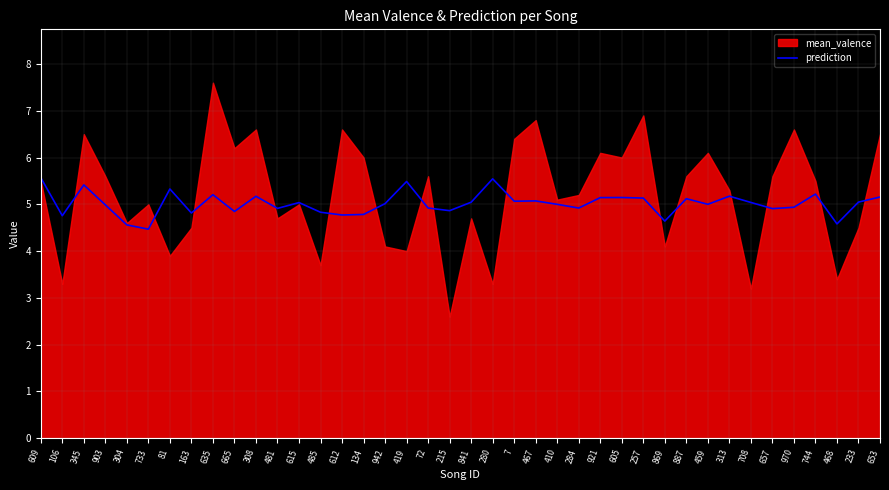

Approximately how many times larger is the value at 280 compared to 308?

1.1